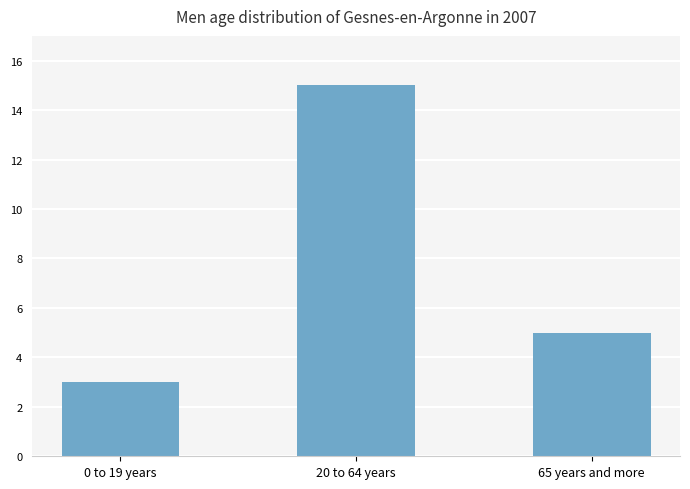

What is the difference between the values at 65 years and more and 20 to 64 years?

10